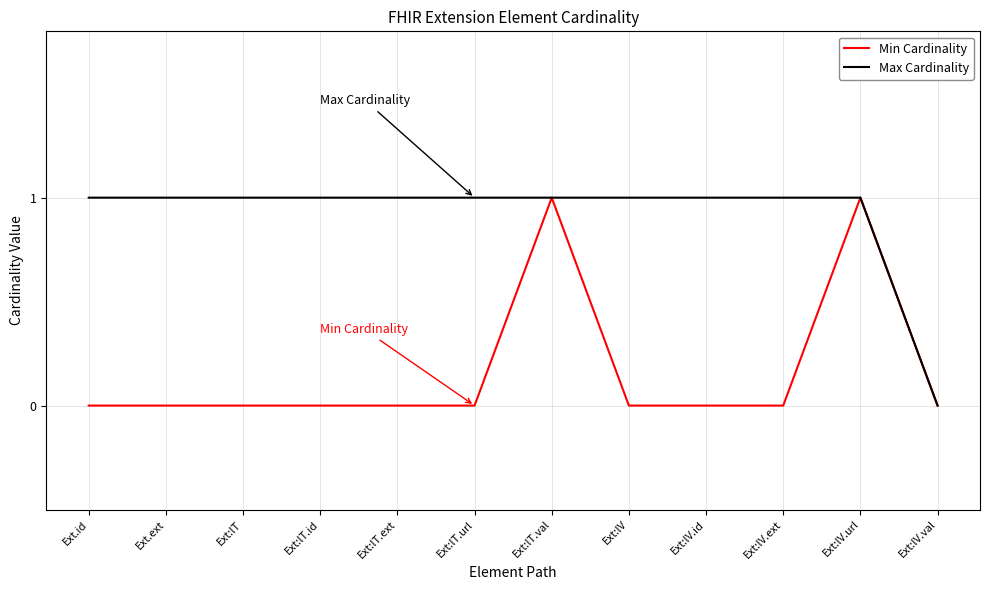

Is it true that Max Cardinality equals 1 at Ext.ext?

True